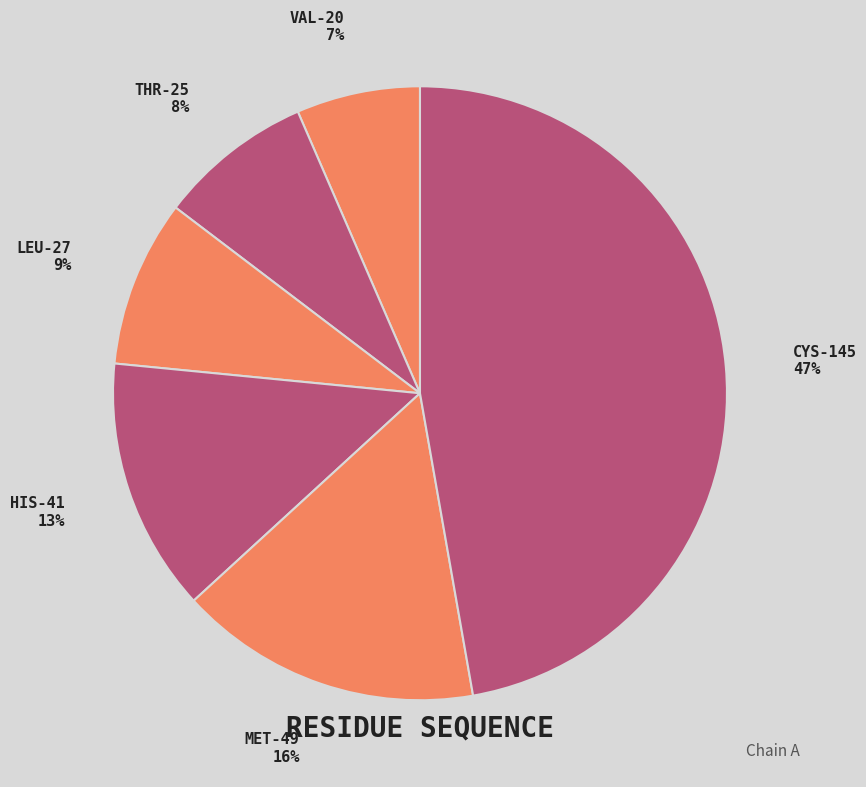

Is it true that LEU-27 9% is 1% of the pie?

False